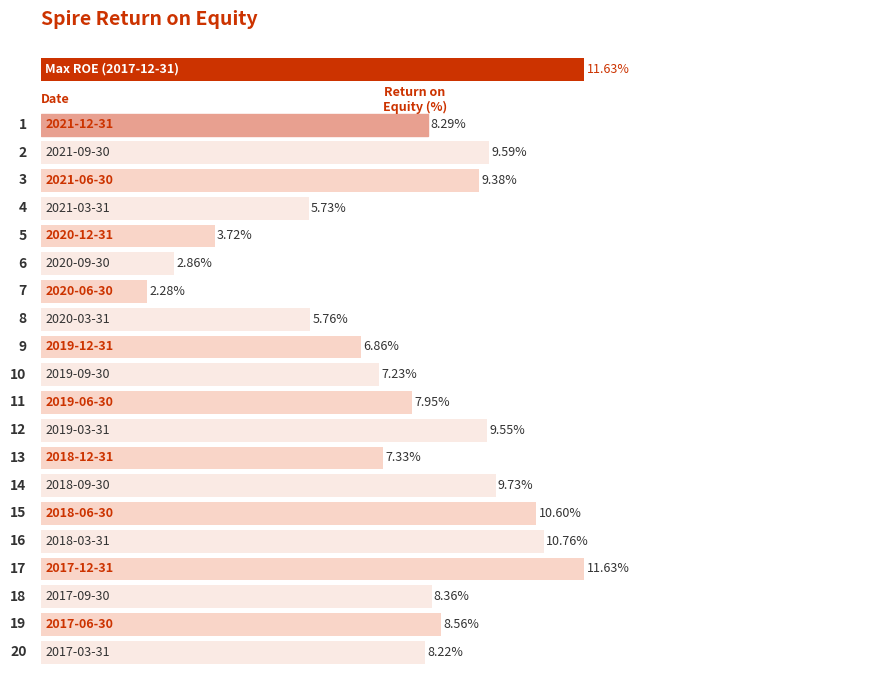

What is the sum of all values?

154.4